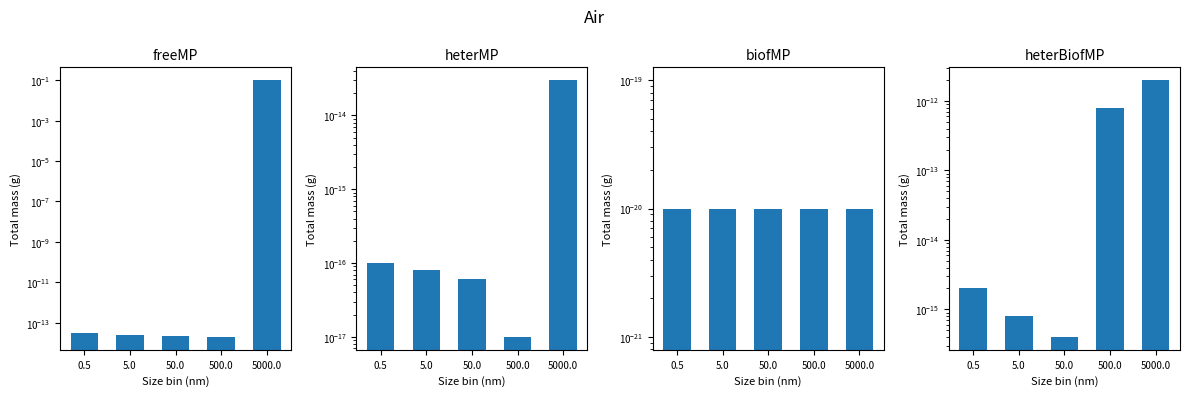

True or false: heterBiofMP has a value of 0.0 at 50.0.

True